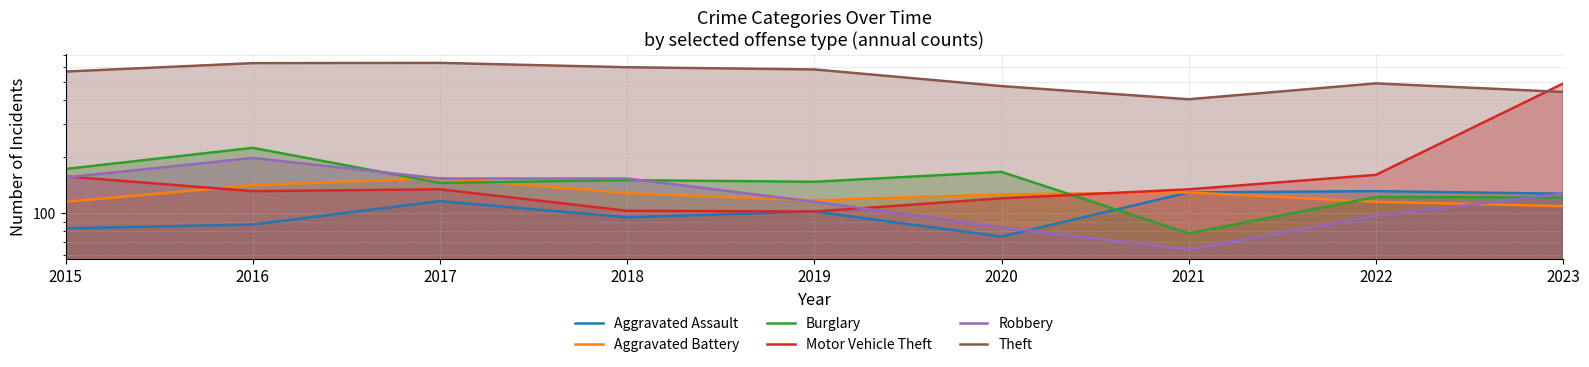

True or false: Theft has a value of 311 at 2019.

False